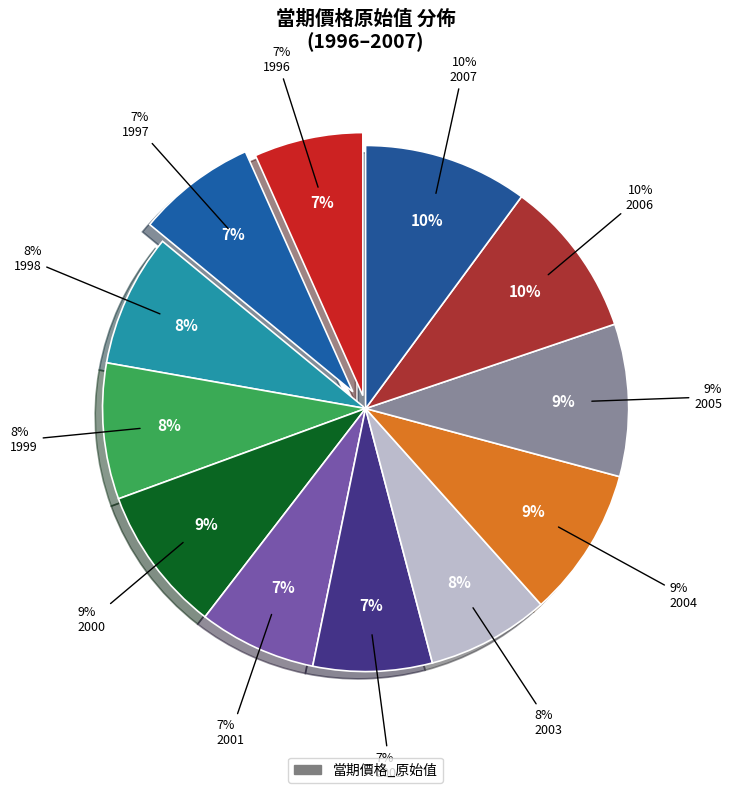

What is the largest slice in the pie chart?

2007